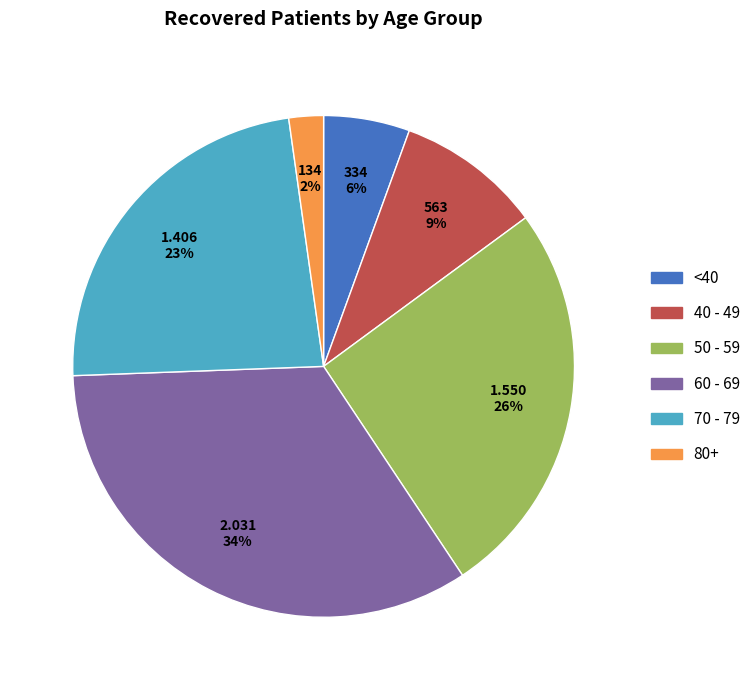

Is there any slice that represents more than half of the pie?

No